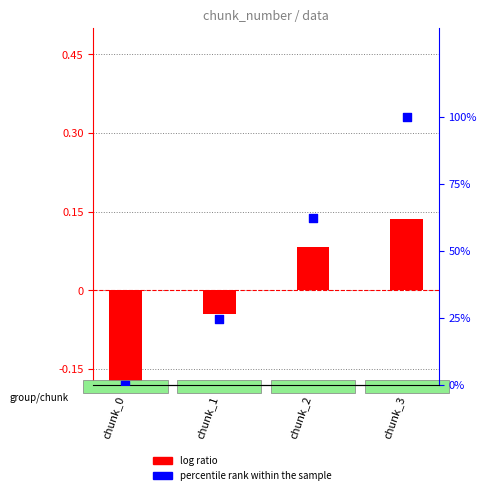

Which series has the largest Y range (max minus min)?

percentile rank within the sample